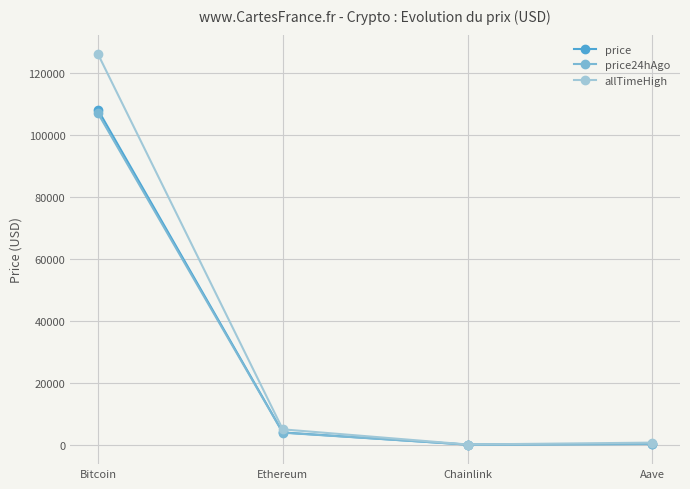

What value does the allTimeHigh series have at Chainlink?

52.7